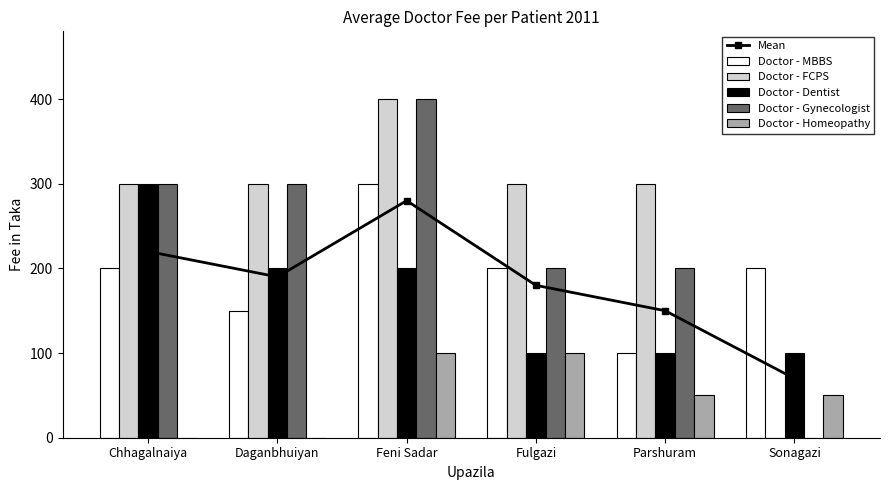

List the series in order of their peak value, highest first.

Doctor - FCPS, Doctor - Gynecologist, Doctor - MBBS, Doctor - Dentist, Mean, Doctor - Homeopathy